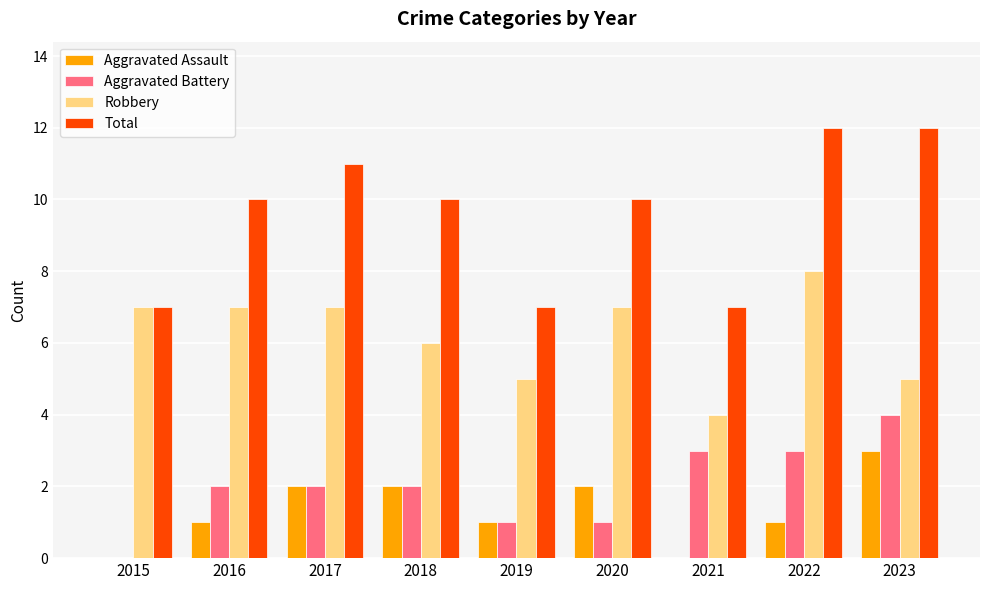

What is the maximum value for Robbery?

8